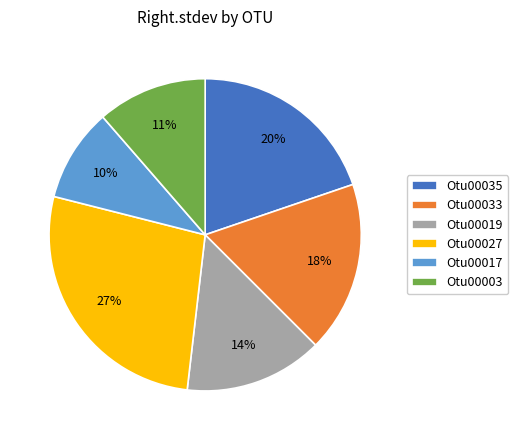

To the nearest percent, what percentage of the pie is Otu00003?

11%